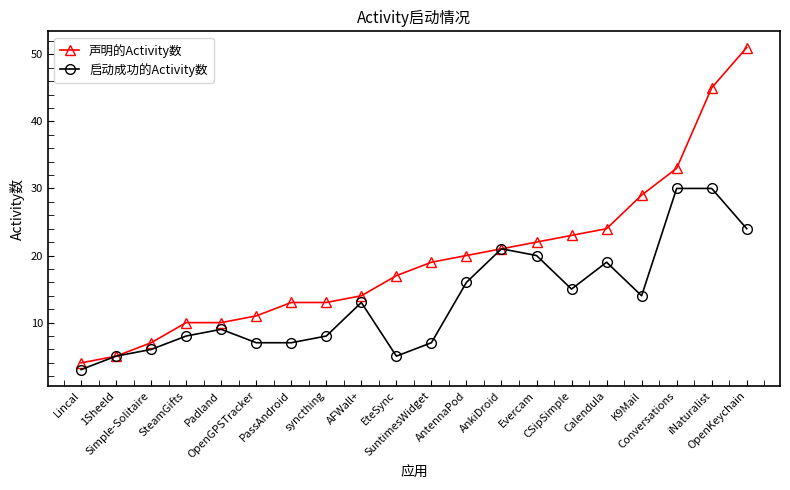

Which series changed the most between Lincal and AnkiDroid?

启动成功的Activity数